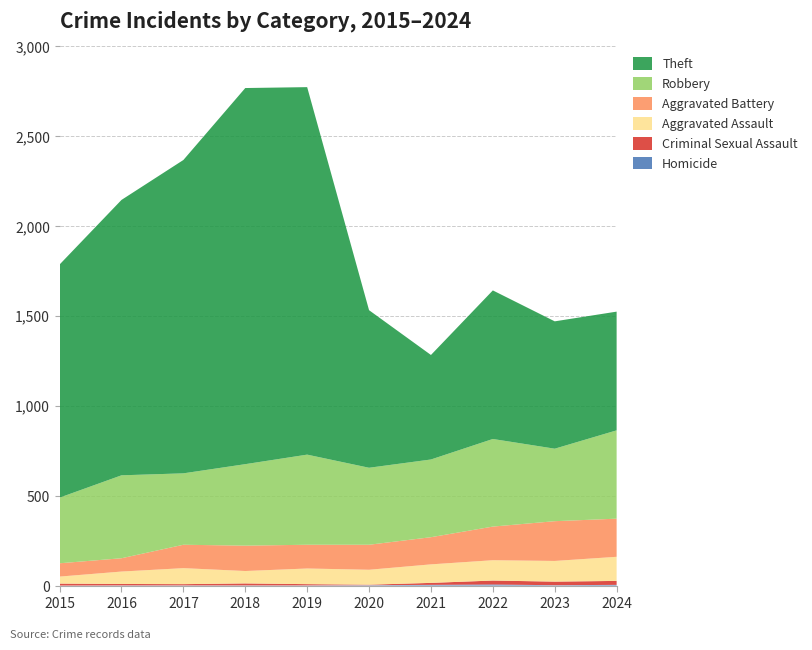

Reading left to right, transcribe all the data shown in this chart.

Robbery: 365	461	397	453	501	428	432	487	403	491
Theft: 1296	1531	1742	2091	2043	876	581	826	708	660
Aggravated Battery: 74	74	130	141	132	139	151	187	221	212
Aggravated Assault: 39	69	89	69	87	83	103	113	115	134
Criminal Sexual Assault: 11	8	7	11	7	3	11	22	20	22
Homicide: 0	1	1	1	1	2	4	6	2	4